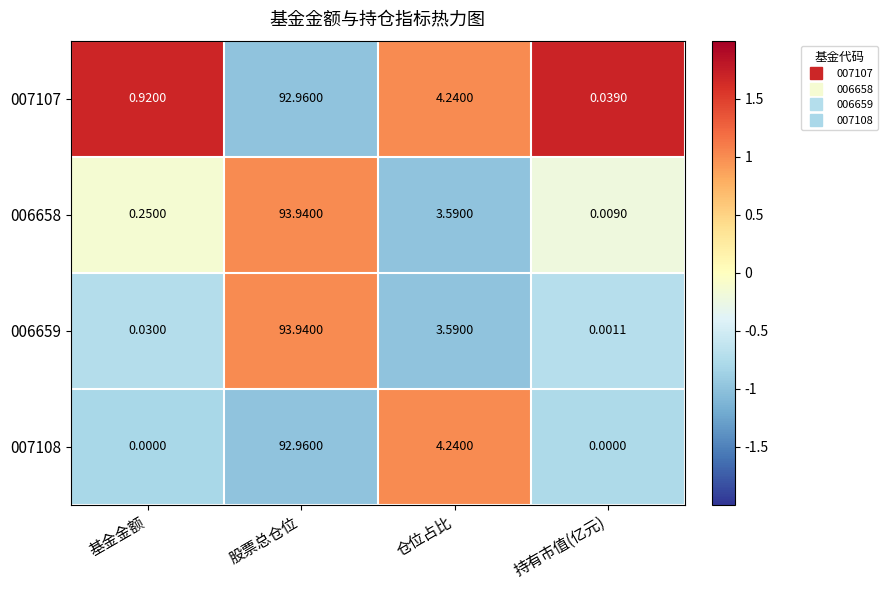

List the labels in order of 007107 value, smallest first.

持有市值(亿元), 基金金额, 仓位占比, 股票总仓位